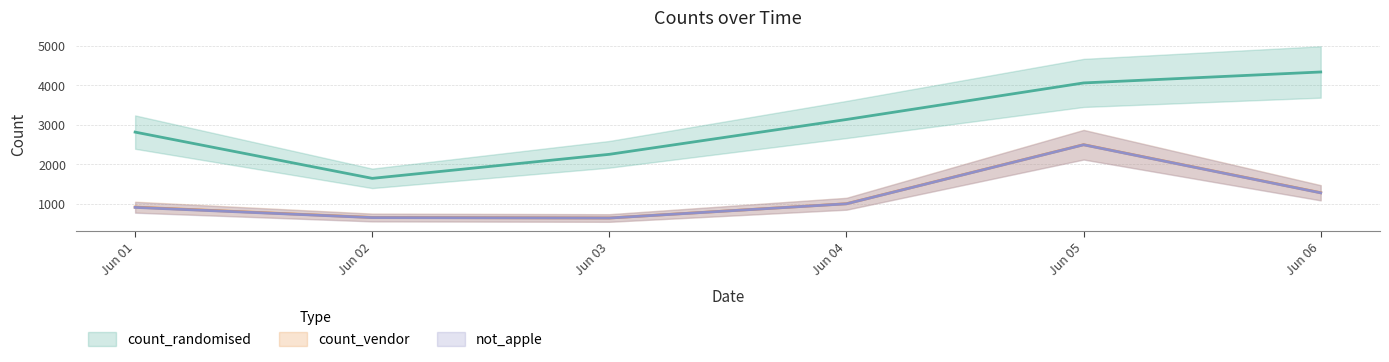

What is the maximum value for not_apple?

2493